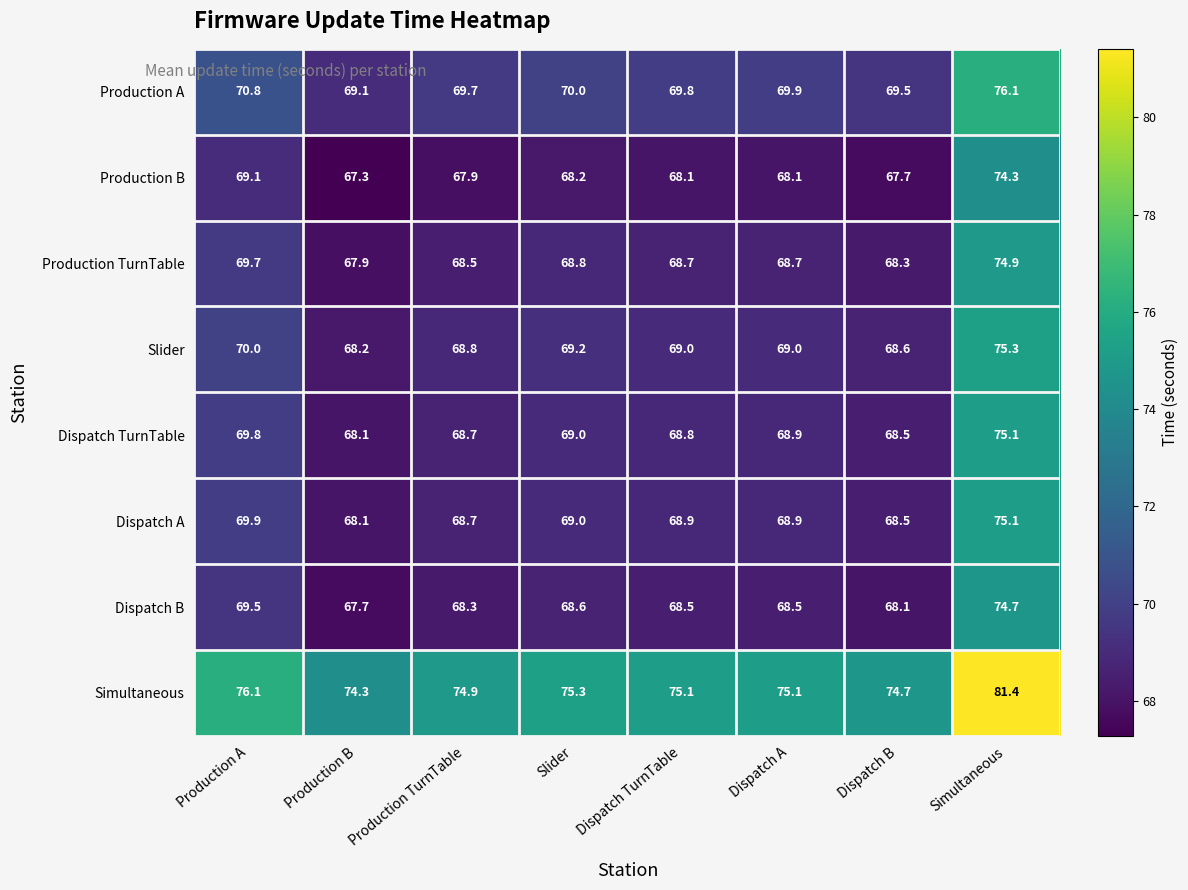

What is the difference between the highest and lowest values at Dispatch A?

7.0